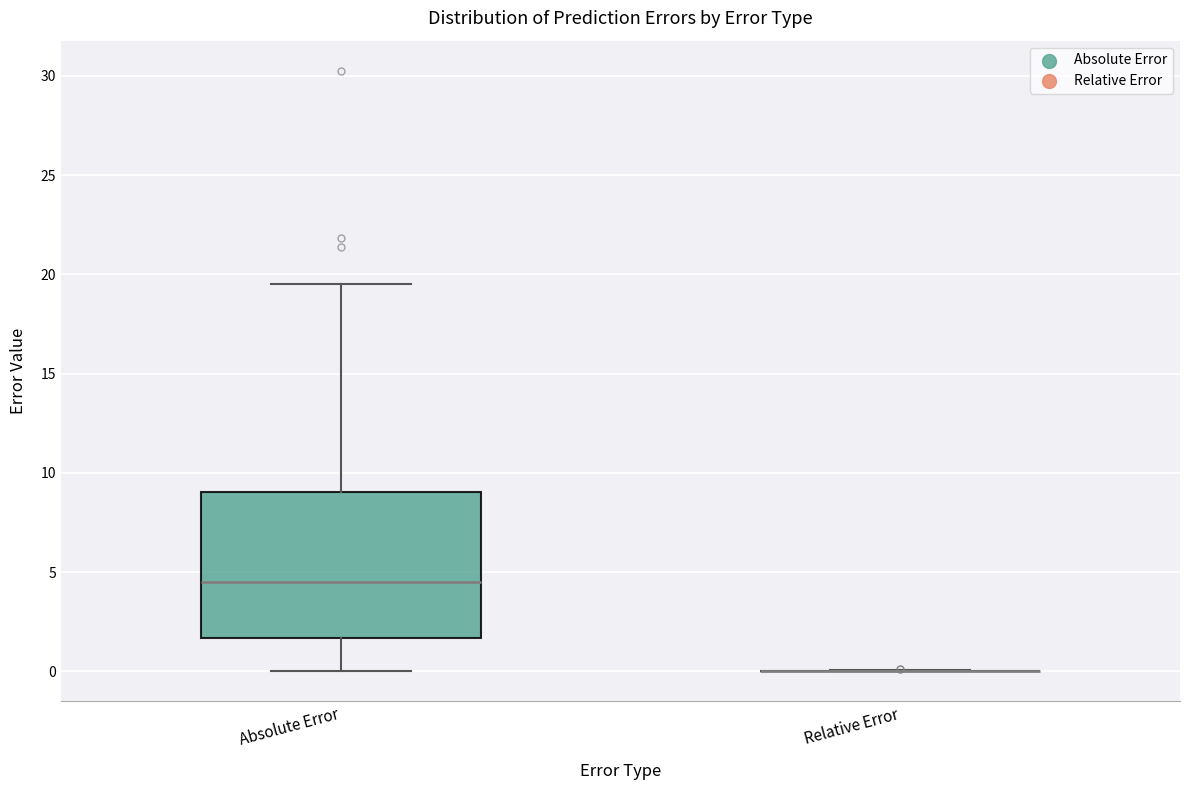

Where is the upper edge of the box for Absolute Error on the y-axis? The values are not printed on the chart, so give them approximately, as read against the axis.

9.0